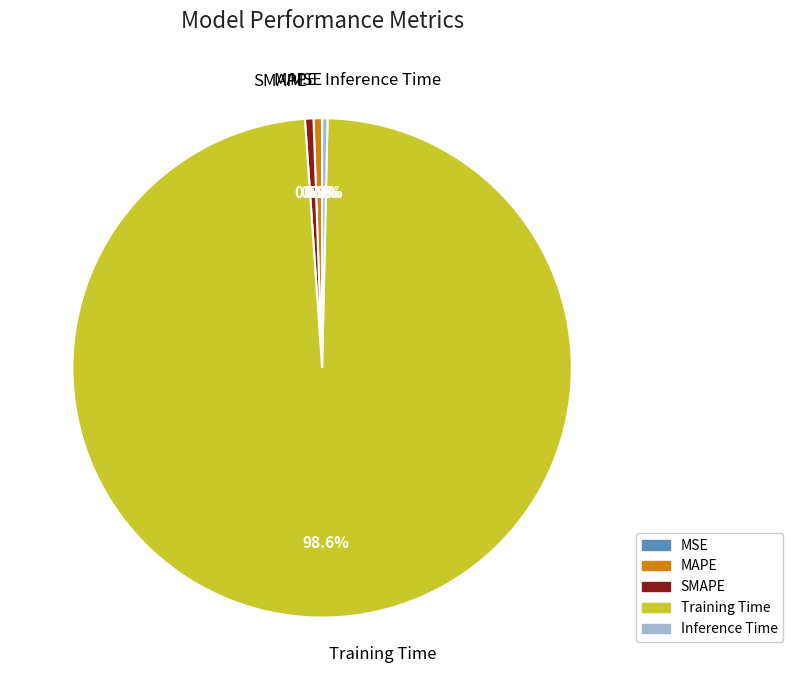

What is the largest slice in the pie chart?

Training Time